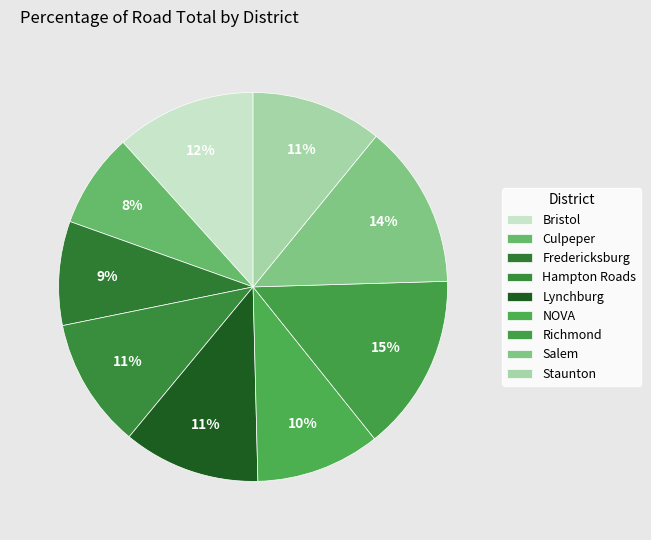

How many segments does this pie chart have?

9